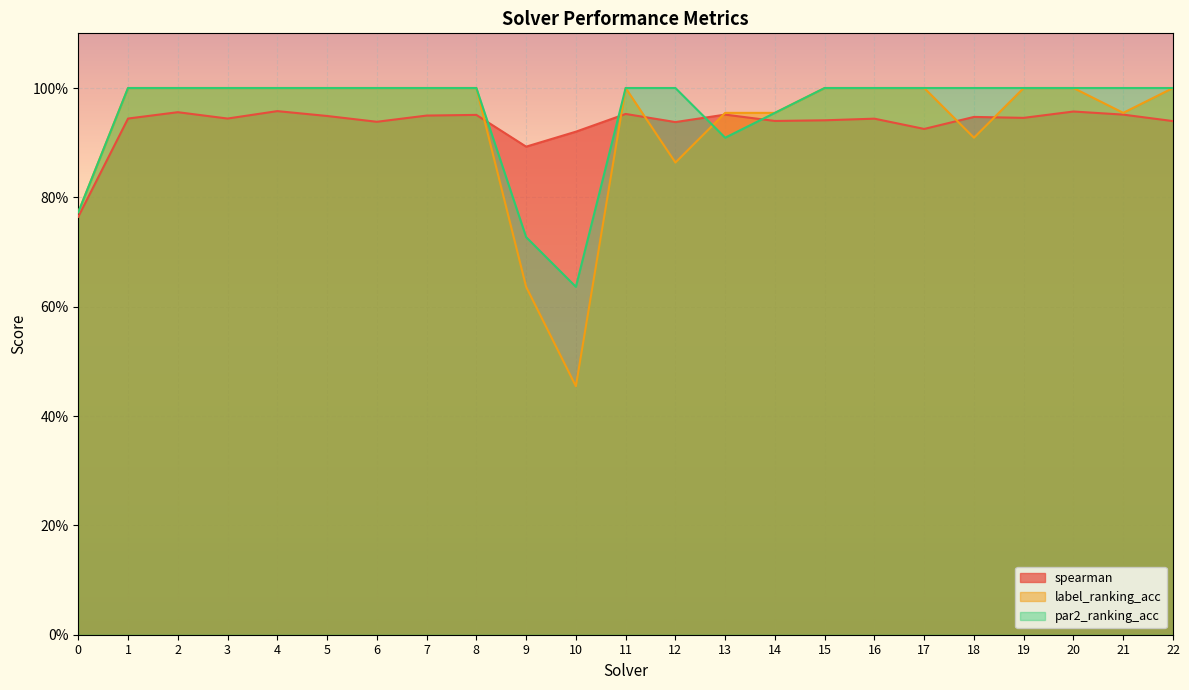

What is the minimum value for spearman?

0.8